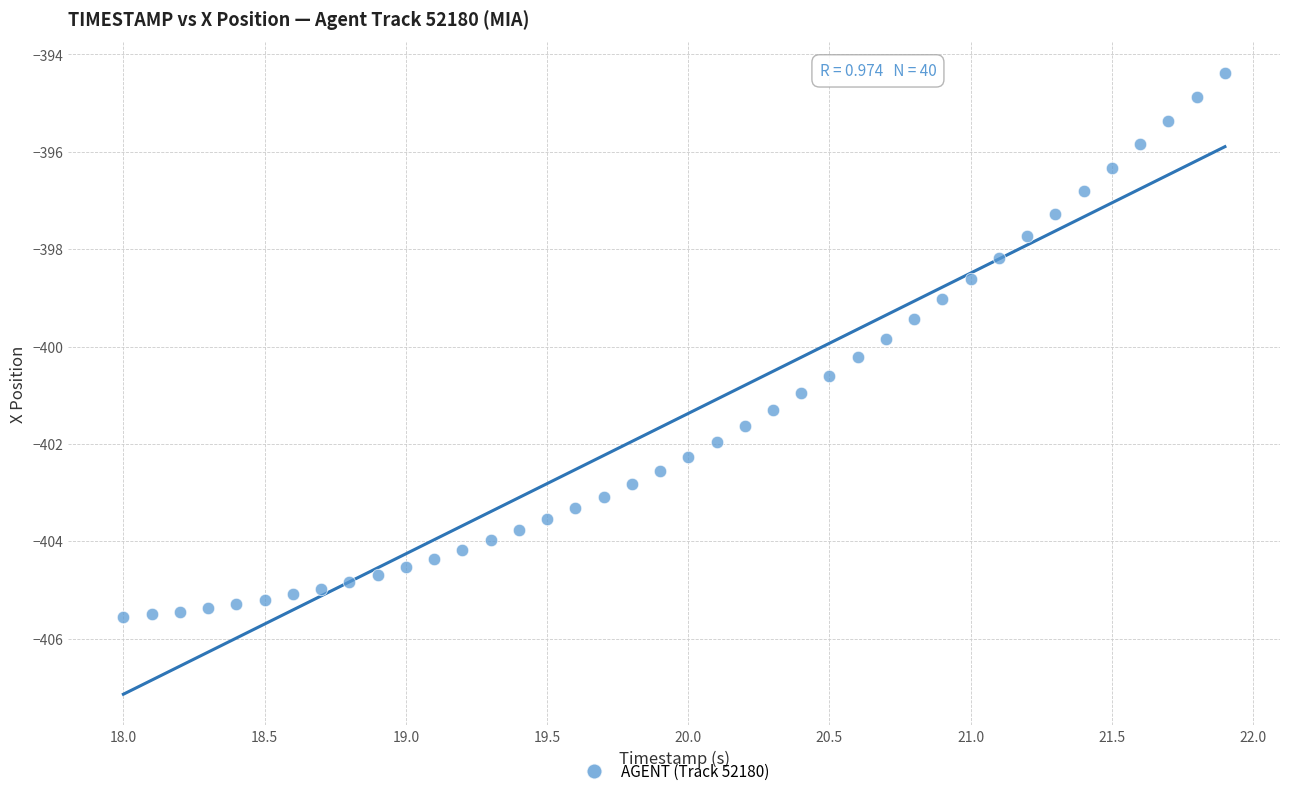

What is the range of Y values (max minus min)?

11.2